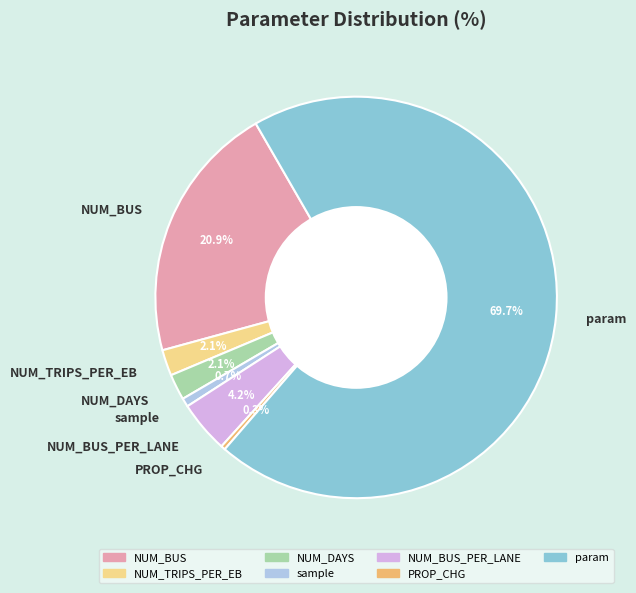

Does PROP_CHG represent more than half of the total?

No